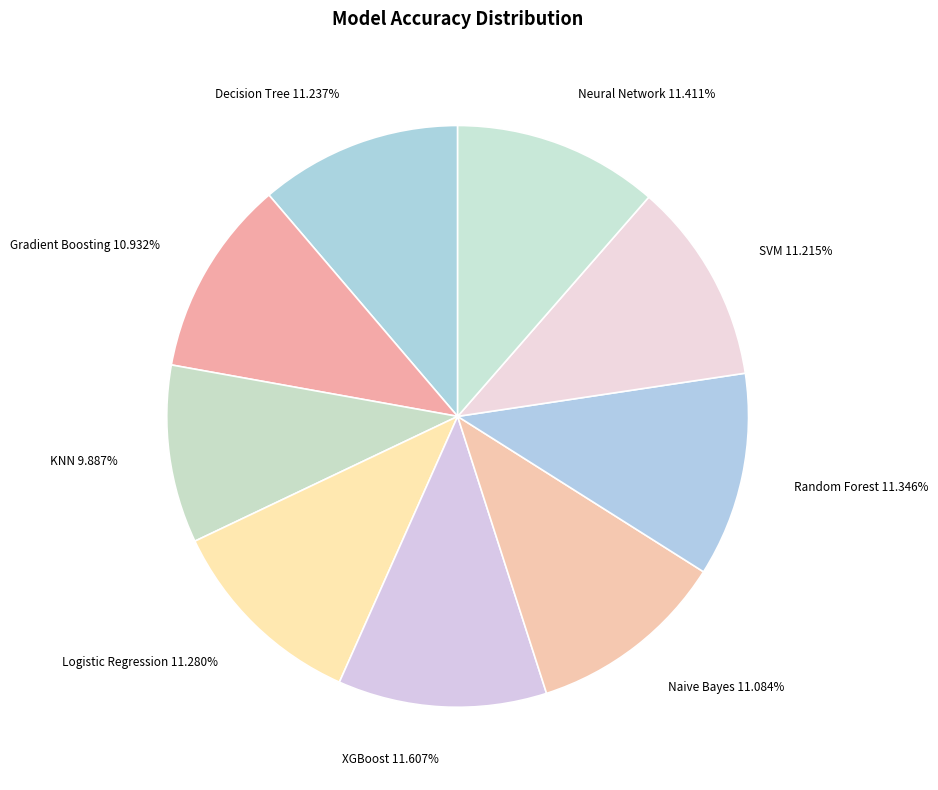

Combined, what portion of the pie is Neural Network and Gradient Boosting?

22.3%